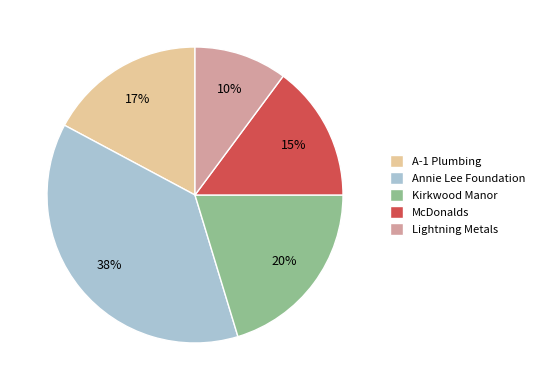

How many slices are in this pie chart?

5